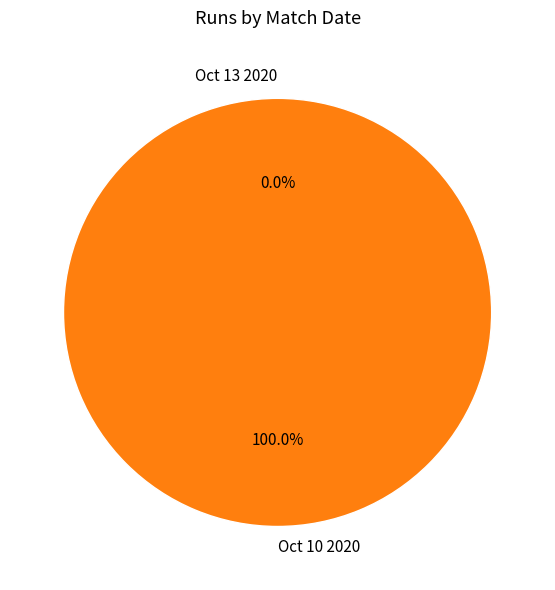

Is there any slice that represents more than half of the pie?

Yes